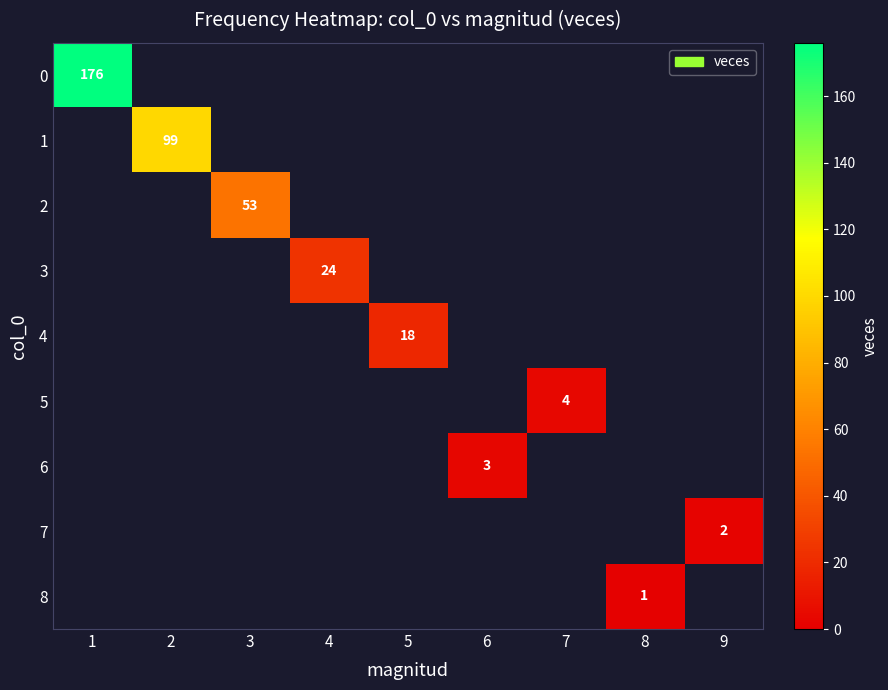

True or false: 1 has a value of 21 at 2.

False